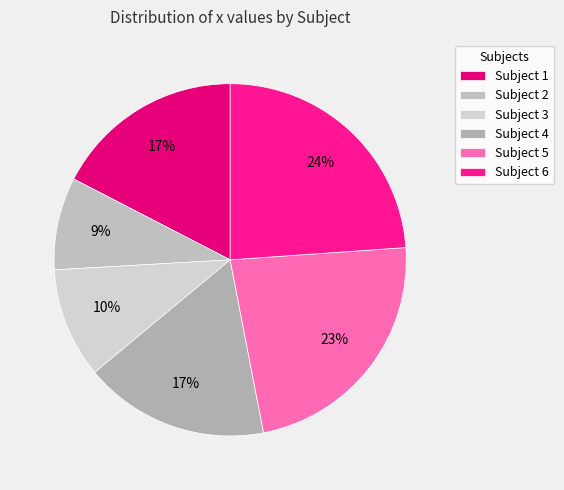

How many segments does this pie chart have?

6